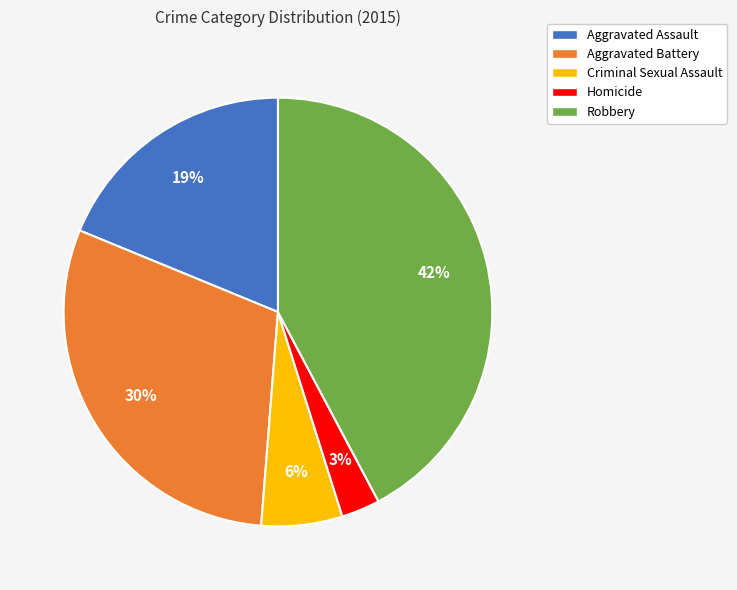

True or false: Aggravated Battery accounts for 30% of the total.

True